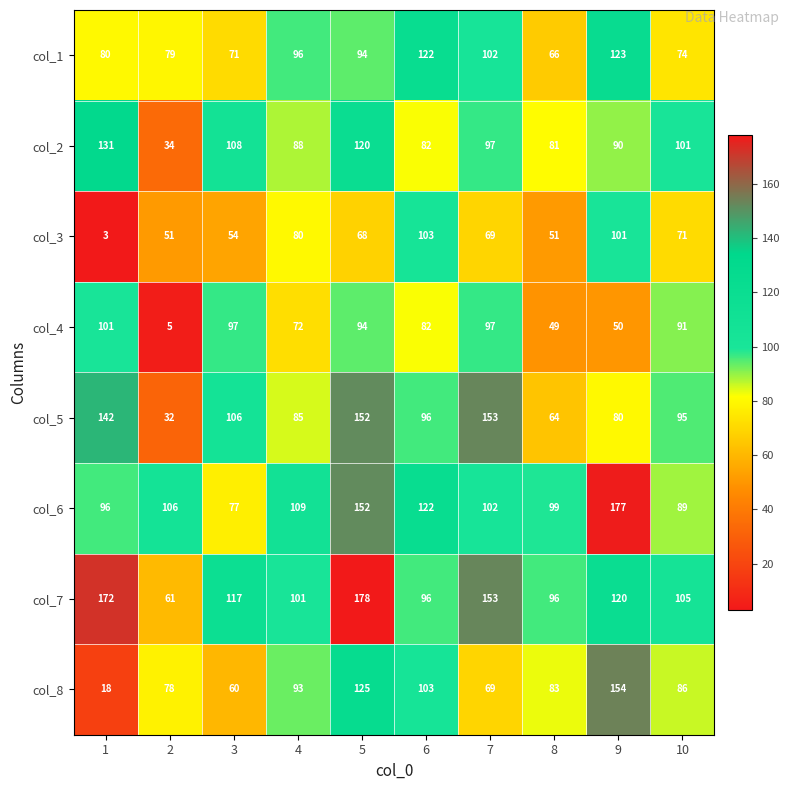

What is the spread (max minus min) of values at 5?

110